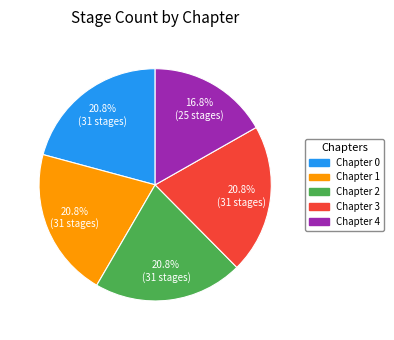

Which slice is the smallest?

Chapter 4